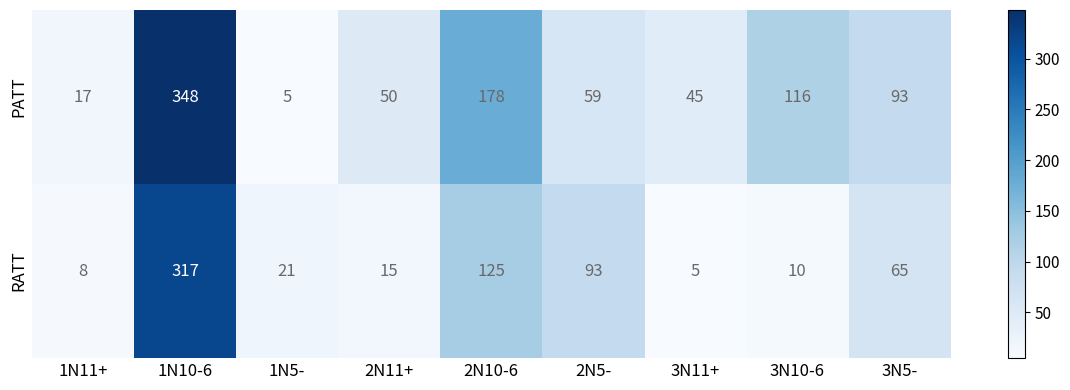

What is the difference between the maximum and minimum values in the PATT series?

343